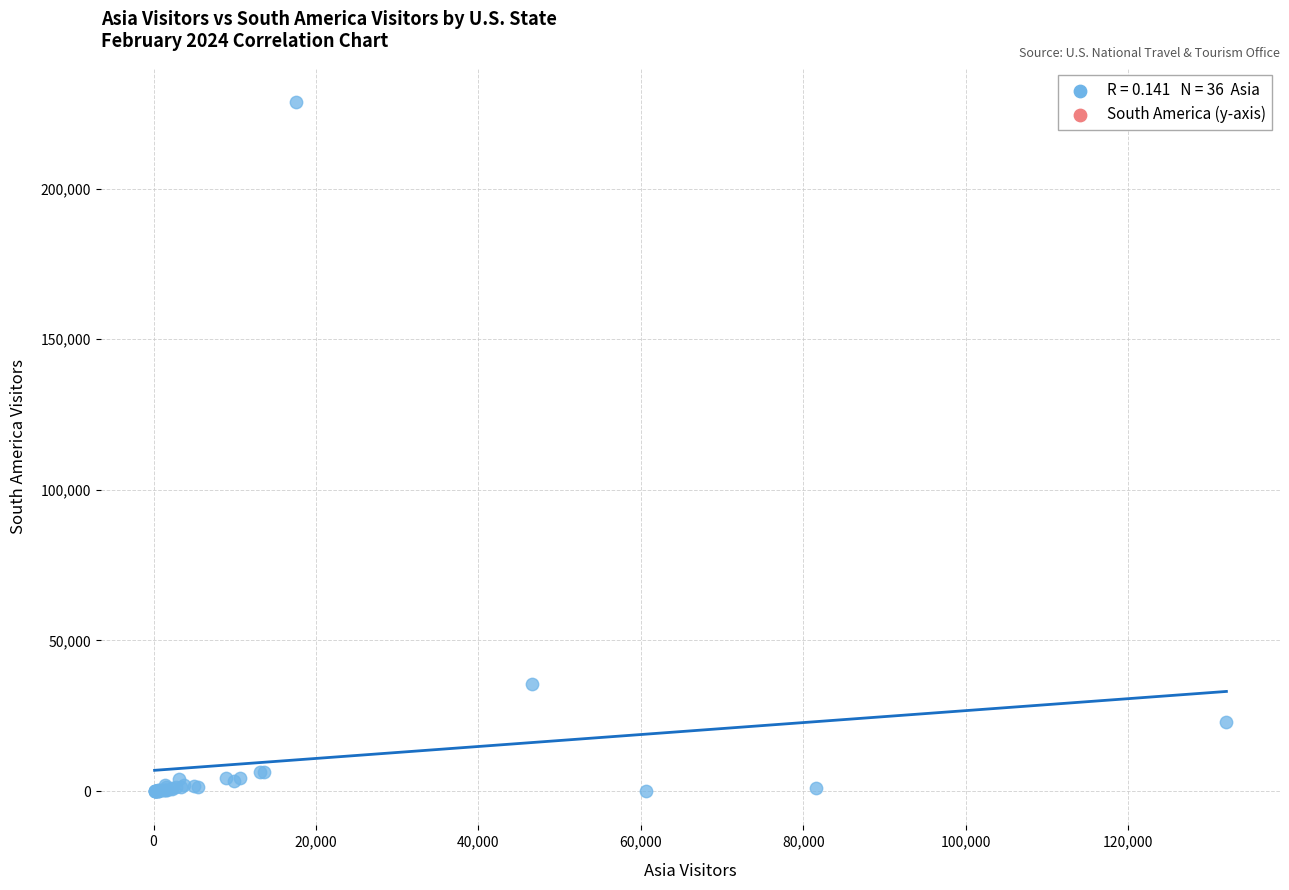

What Y value in the scatter plot is closest to 114367?

35701